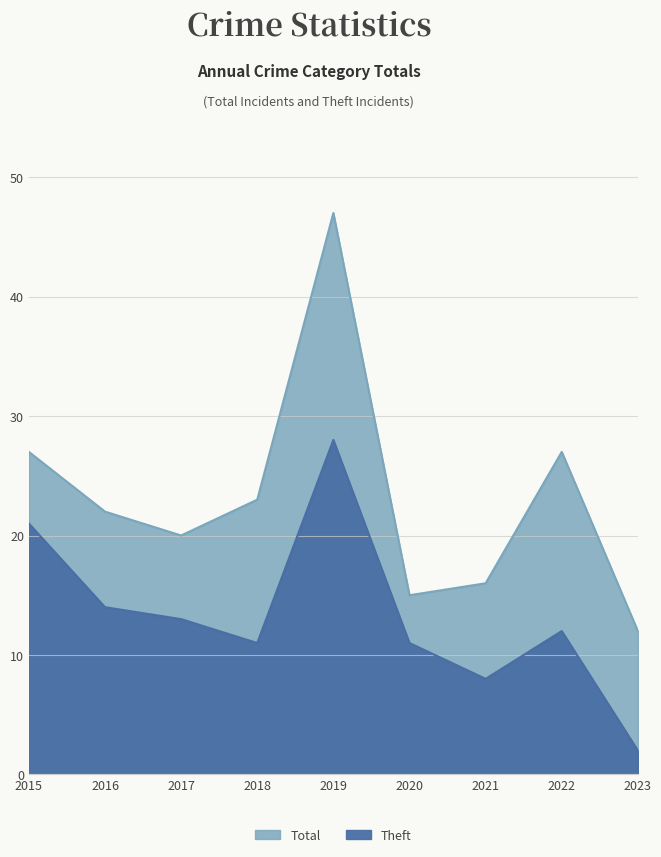

What is the sum of the Theft values at 2022 and 2020?

23